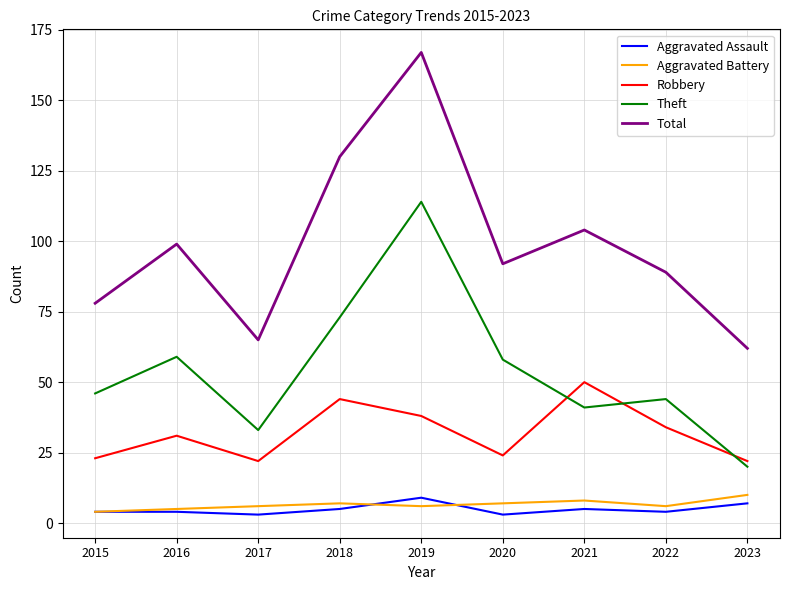

How many categories are shown in the chart?

9